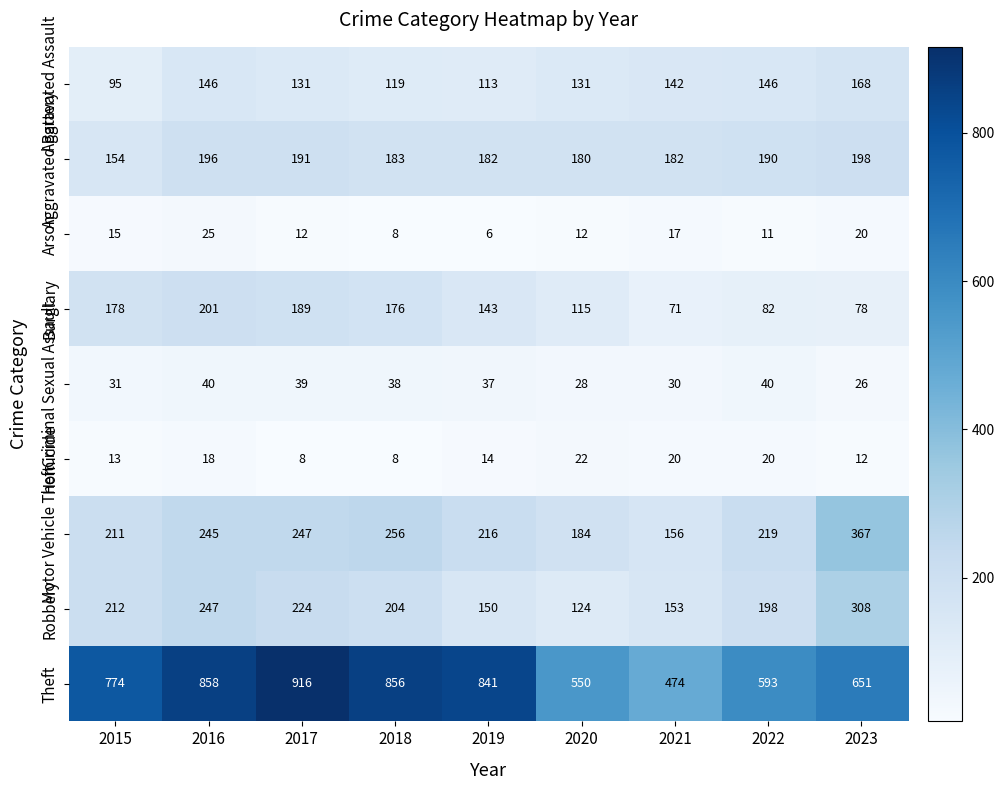

What is the minimum value shown in the chart?

6